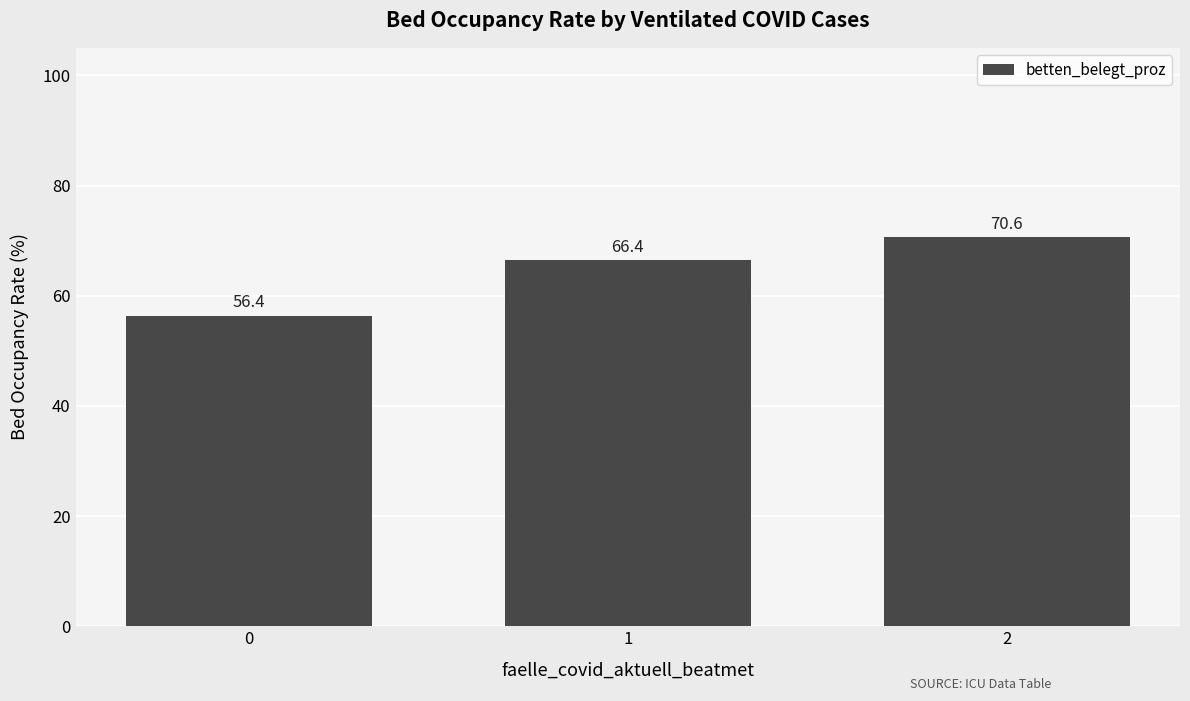

What is the ratio of the value at 1 to the value at 0?

1.2